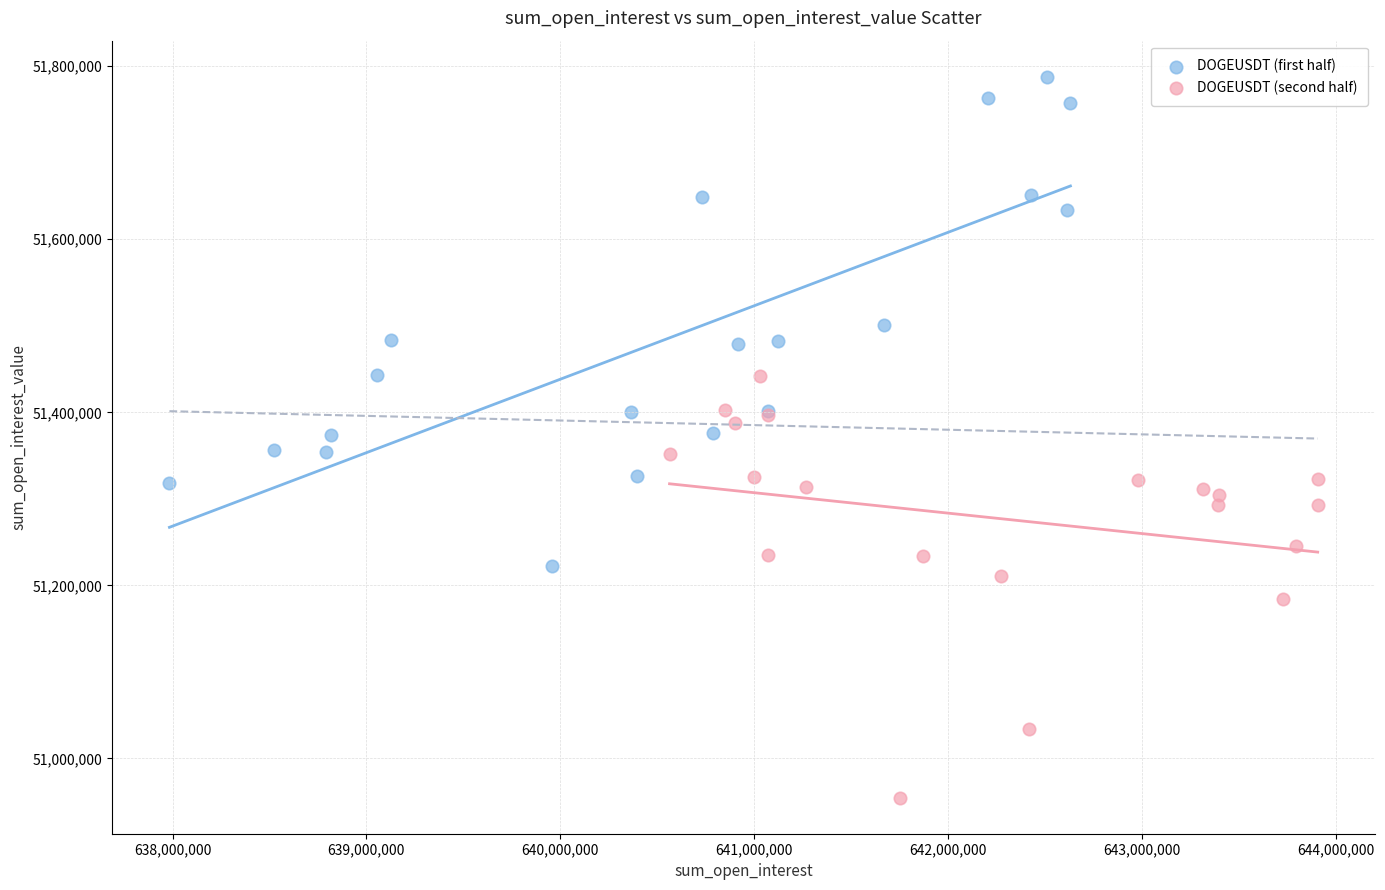

Which series reaches the maximum Y coordinate?

DOGEUSDT (first half)